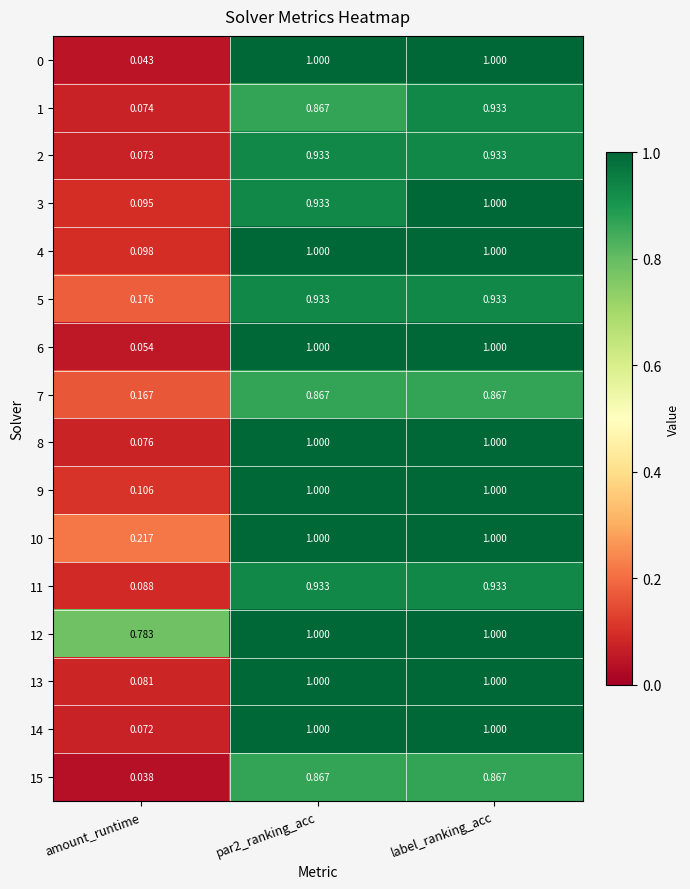

Is the value of 9 at par2_ranking_acc greater than the value of 5 at amount_runtime?

Yes